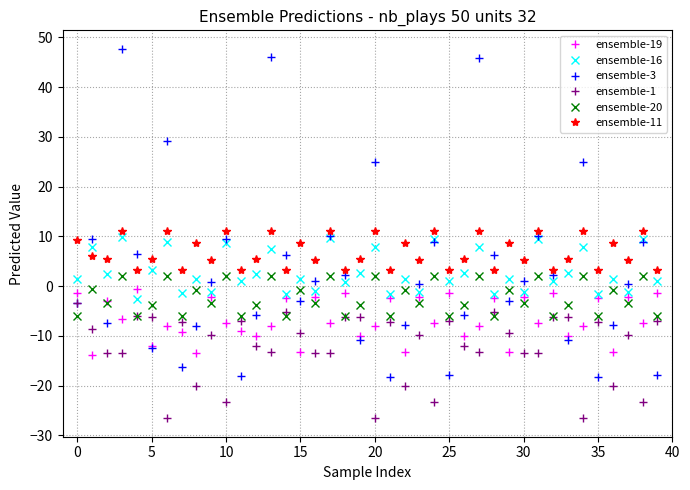

What is the lowest value of the ensemble-3 series?

-18.3